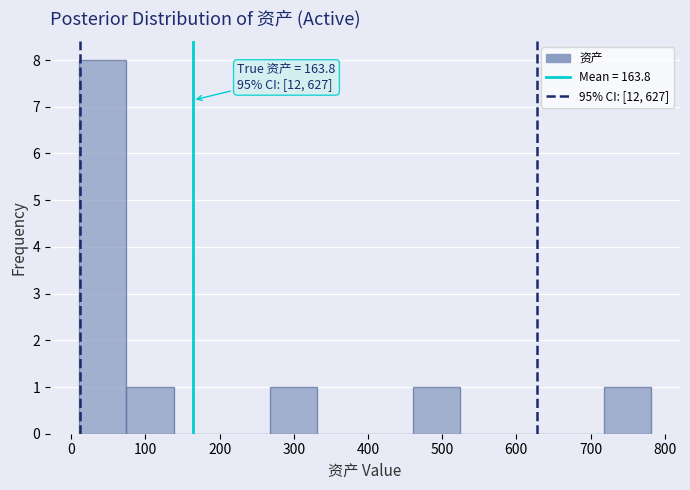

Which range on the x-axis has the tallest bar?

10 to 70